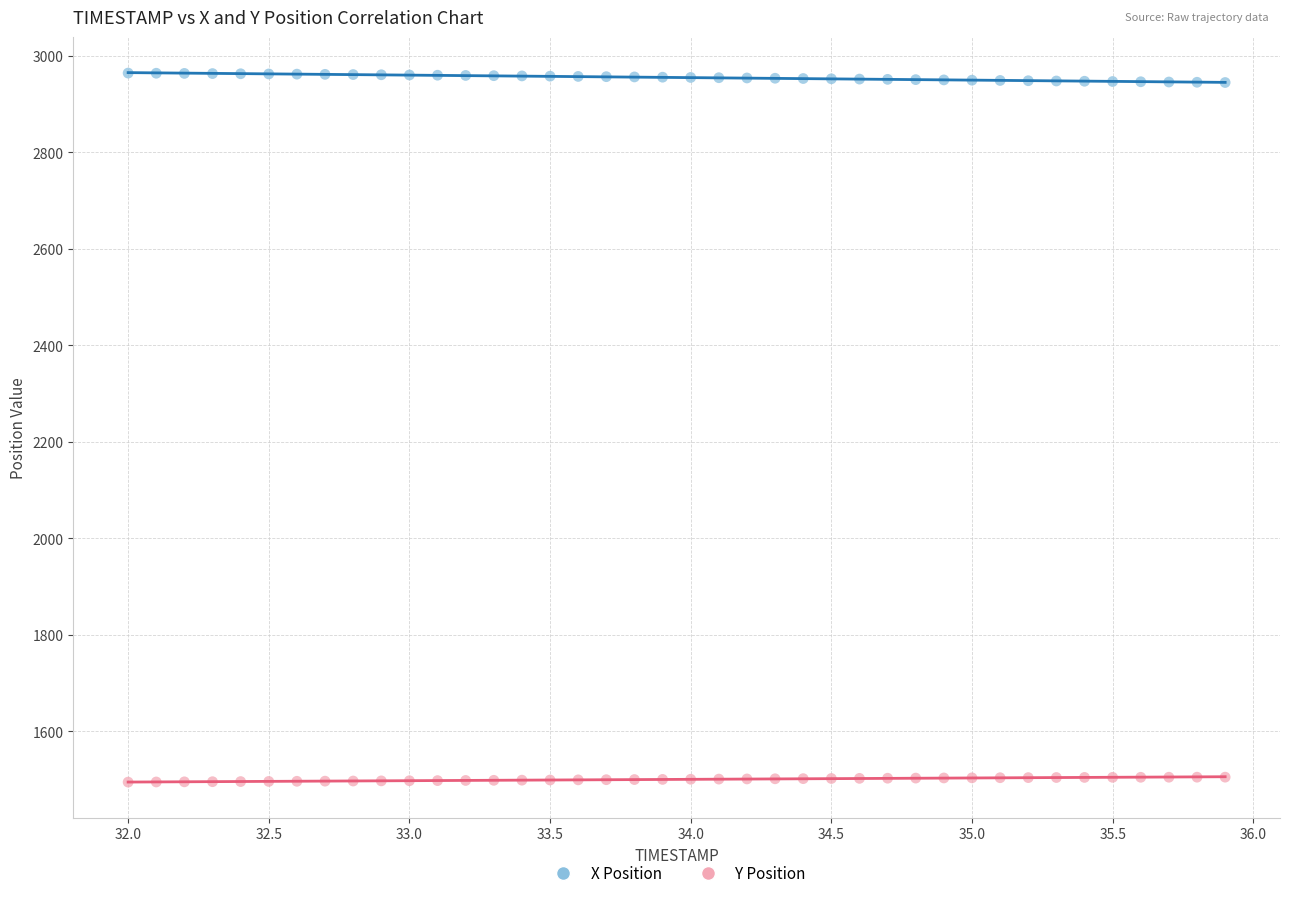

What are all the series names shown in the legend?

X Position, Y Position